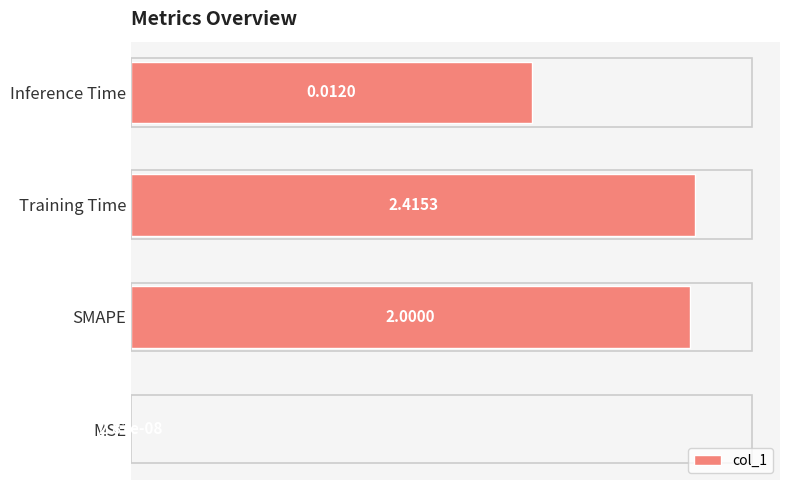

Between MSE and SMAPE, which is larger?

SMAPE